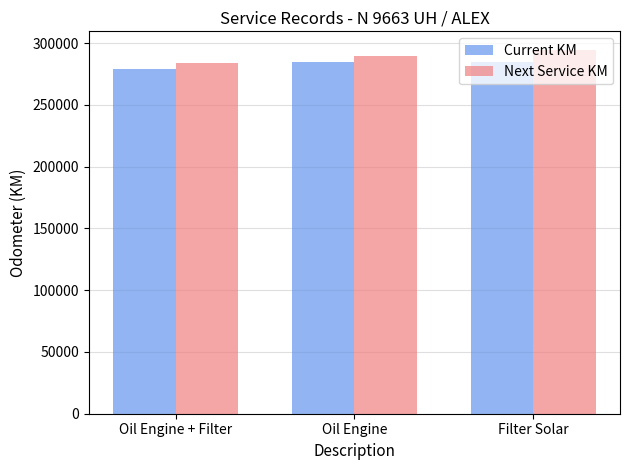

Count the Next Service KM values in the range 284059 to 294891.

3